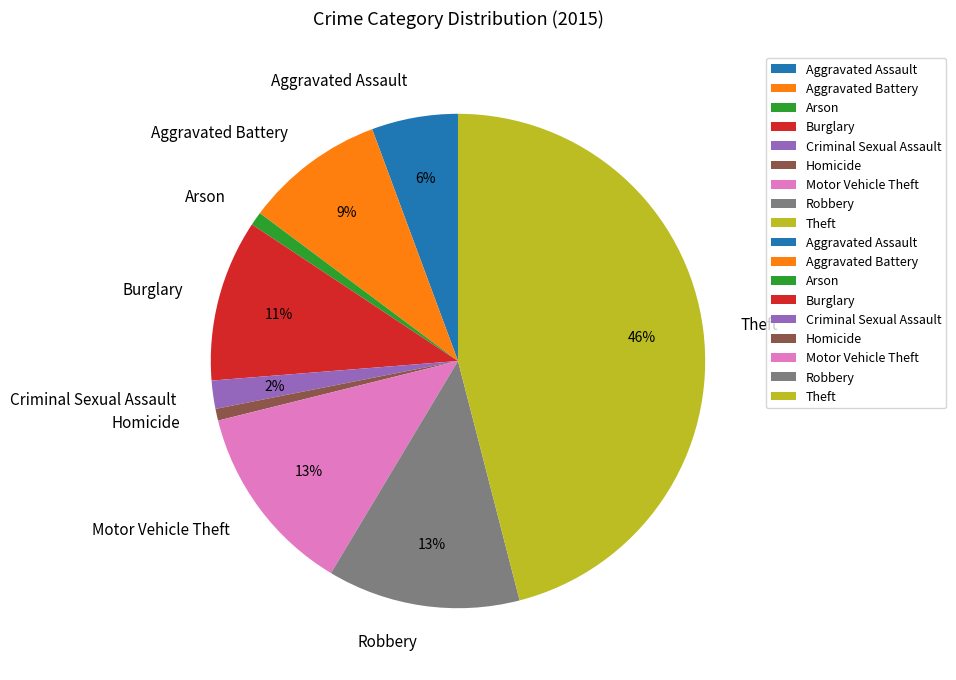

To the nearest percent, what percentage of the pie is Homicide?

1%